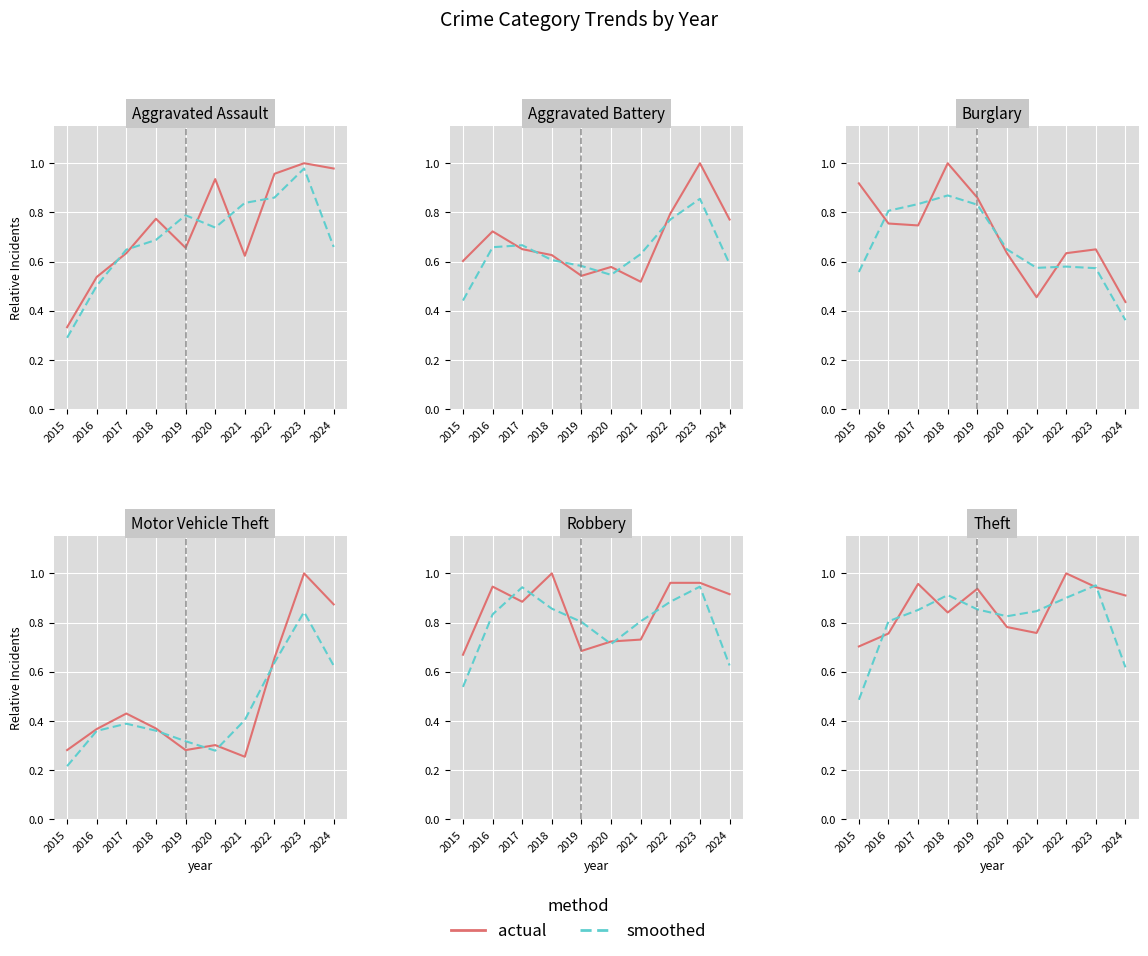

Does the chart display data point markers on the line(s)?

No